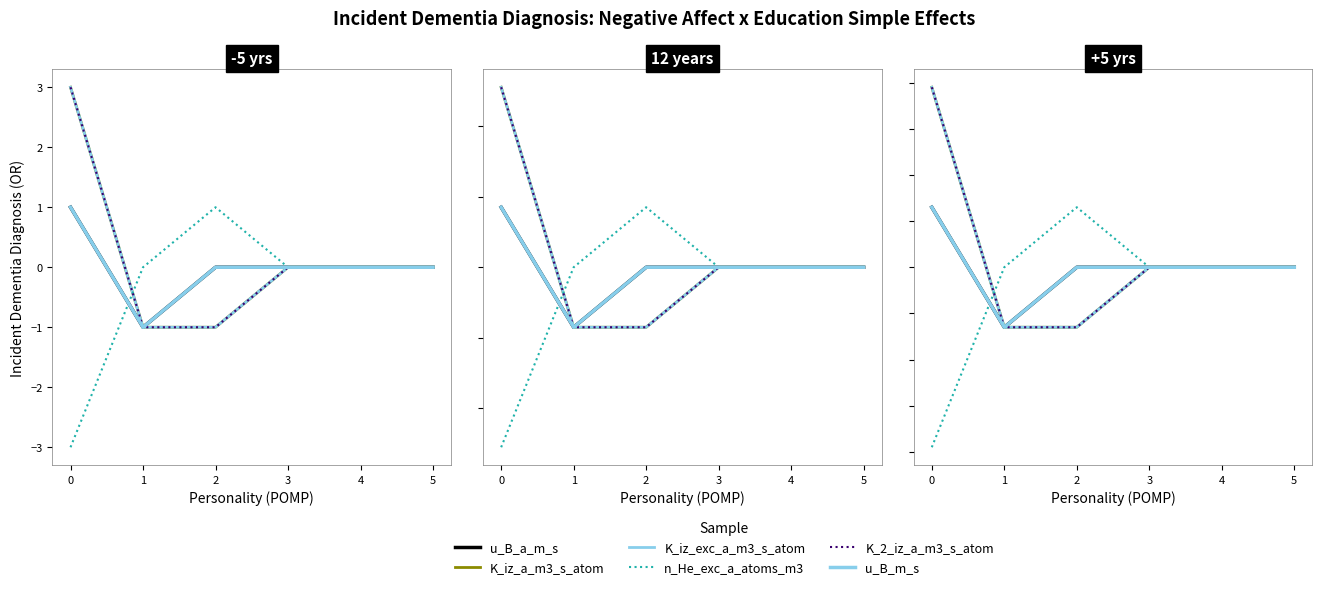

What is the value of the K_iz_a_m3_s_atom point at the 2nd from the left?

-0.7